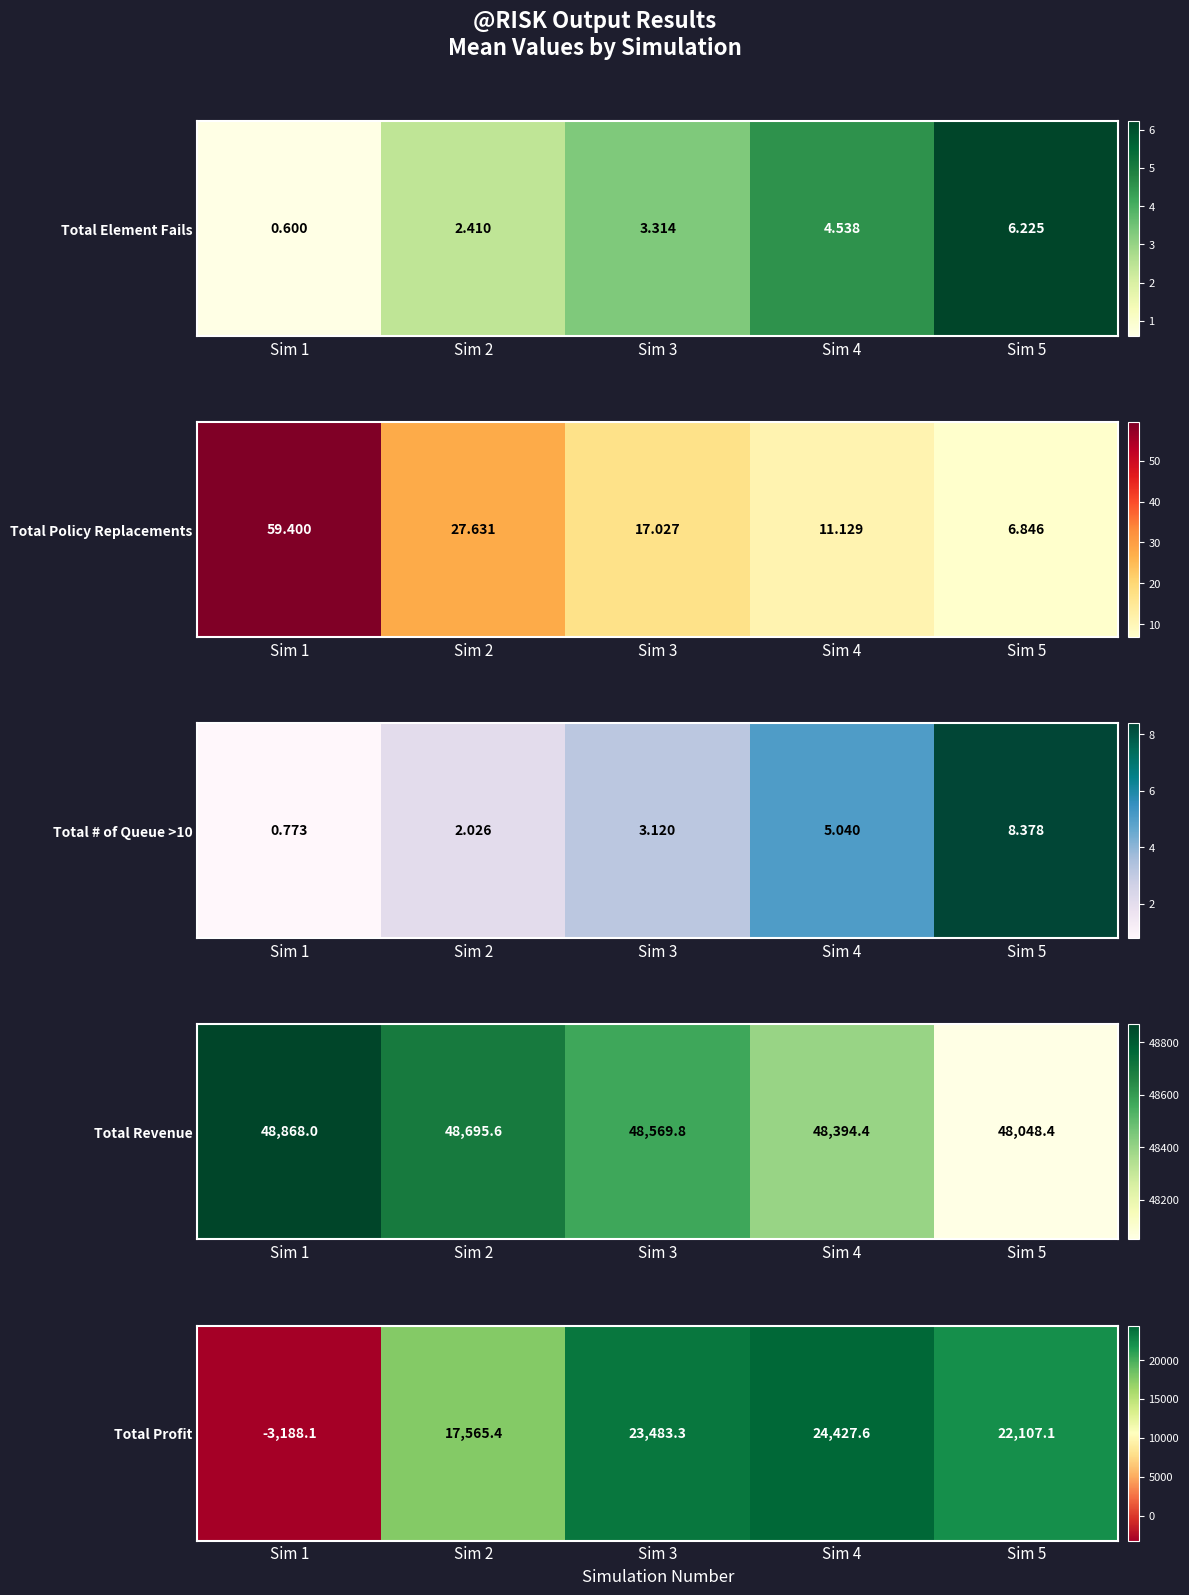

What is the maximum value shown in the chart?

24427.6